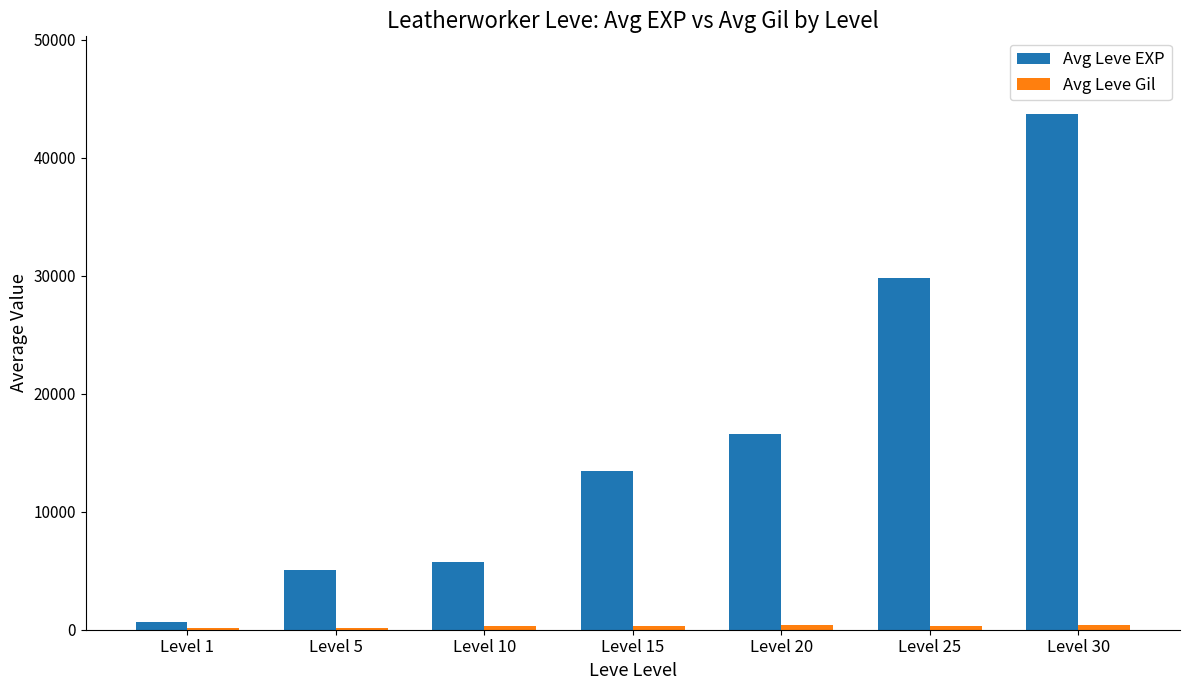

What is the maximum value shown in the chart?

43731